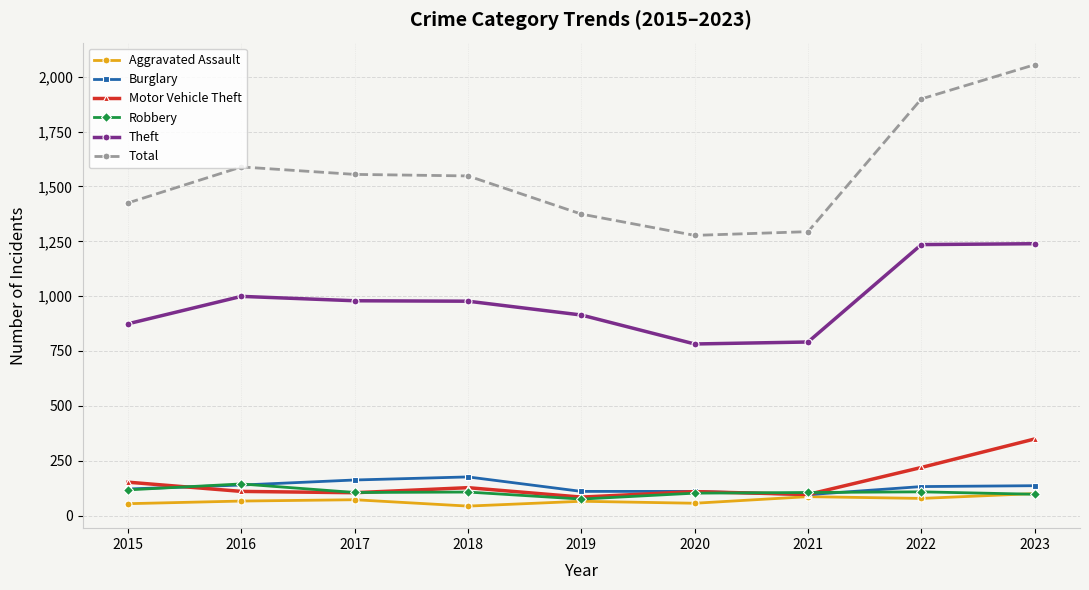

True or false: Aggravated Assault has more than 0 points higher than both neighbors.

True